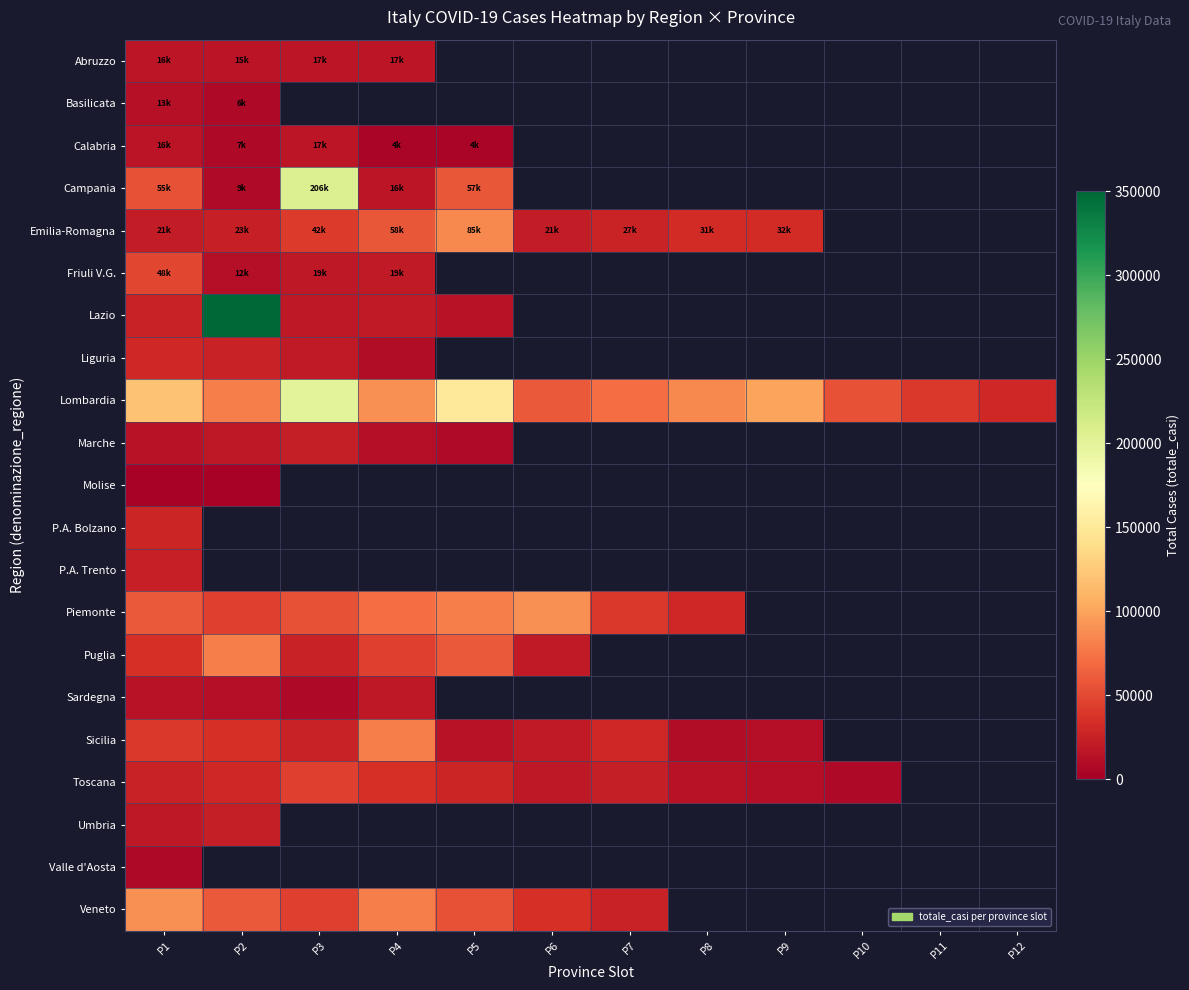

Which series has the widest spread of values?

Lazio